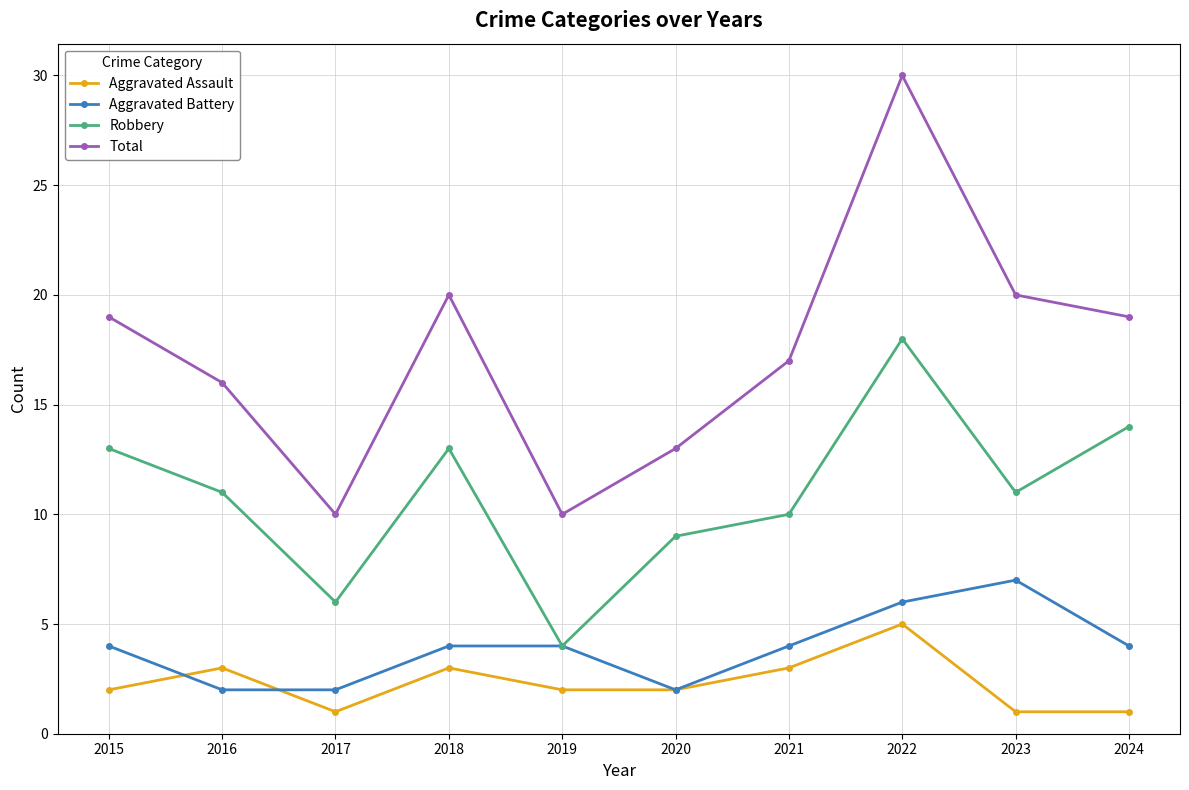

Which category has the highest value across all series?

2022